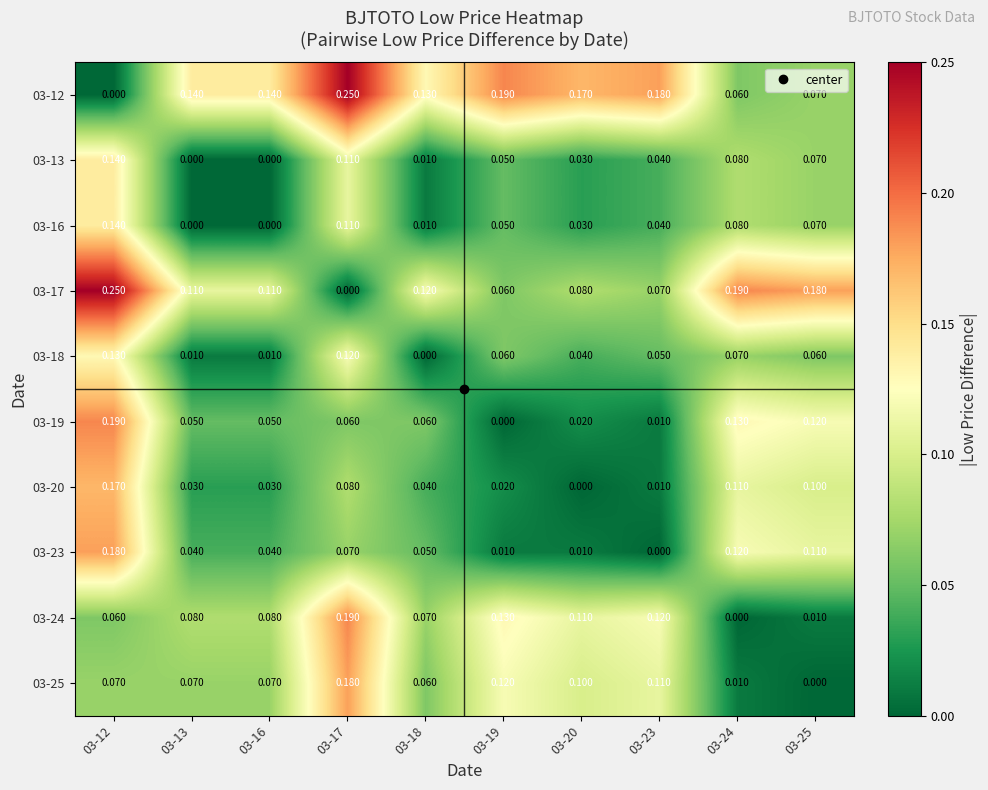

At how many categories does at least one series exceed 0?

10